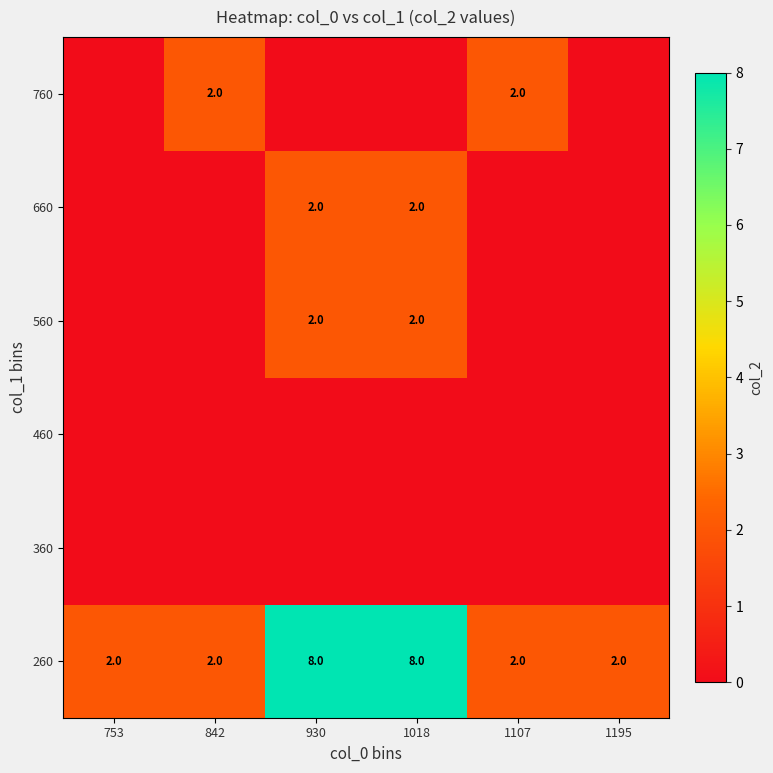

The 560 series shows 1 at 1018. True or false?

False